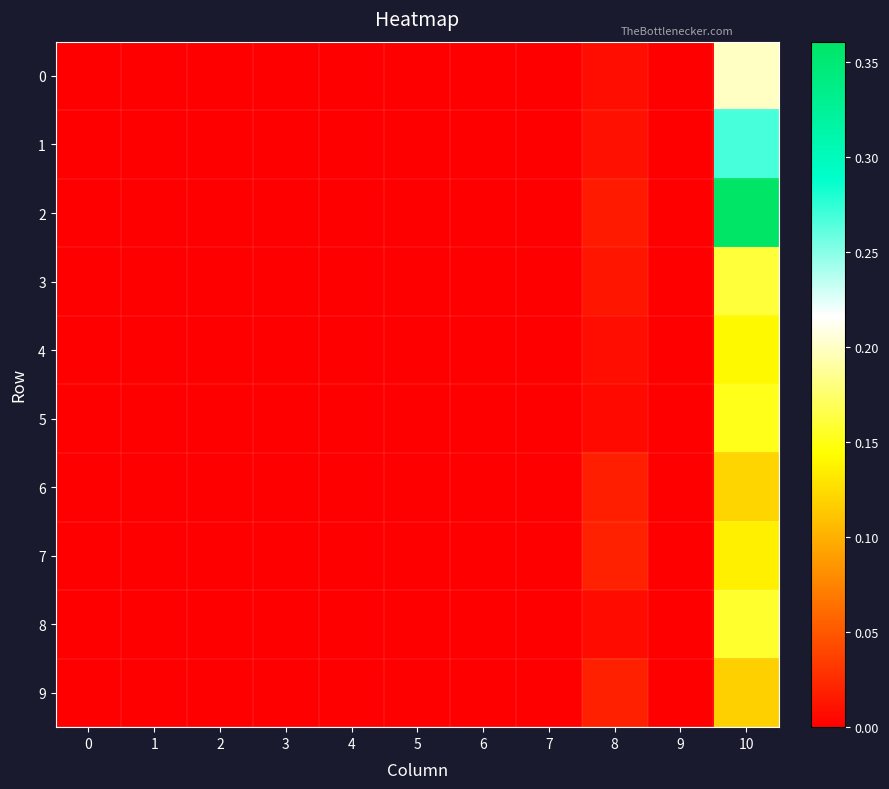

List the series in order of their peak value, lowest first.

9, 6, 7, 4, 5, 8, 3, 0, 1, 2